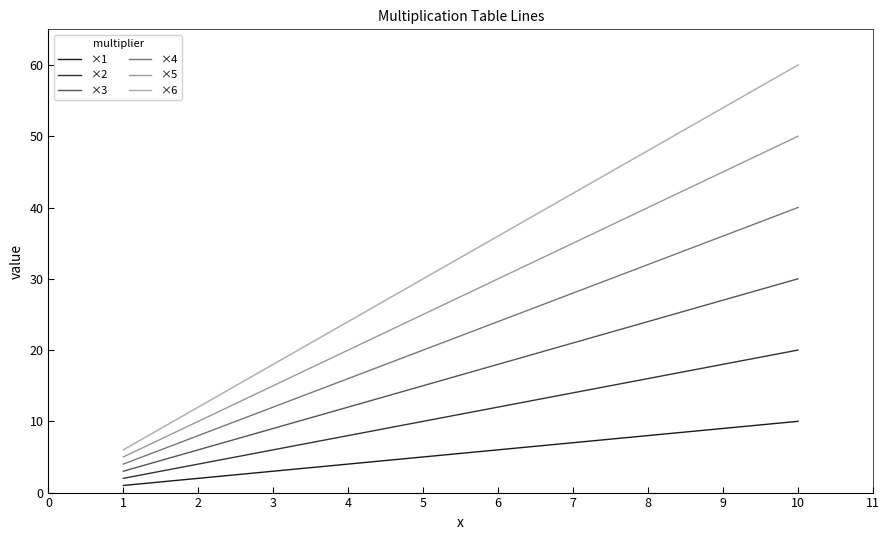

At which category does the chart reach its peak across all series?

10